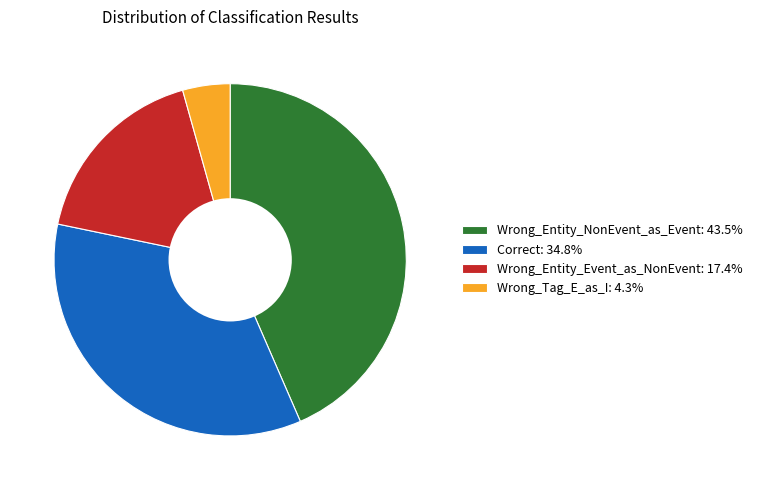

Is there any slice that represents more than half of the pie?

No